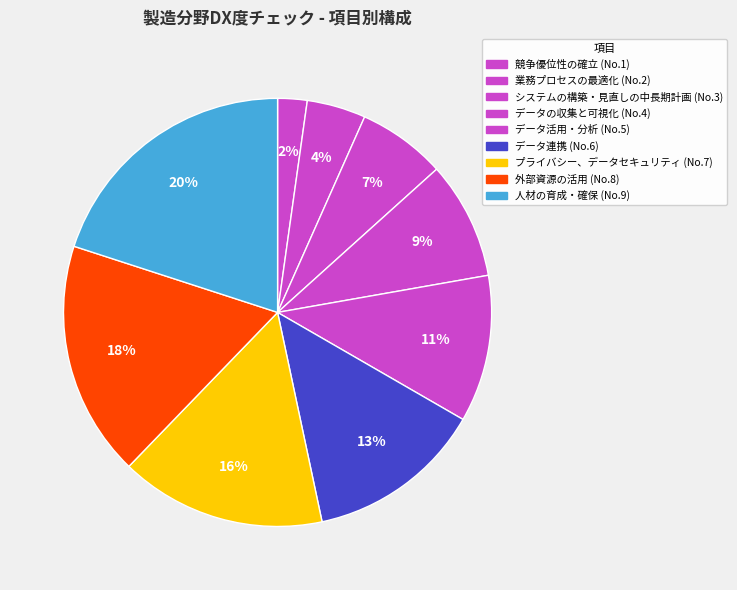

Count the number of slices in the pie.

9